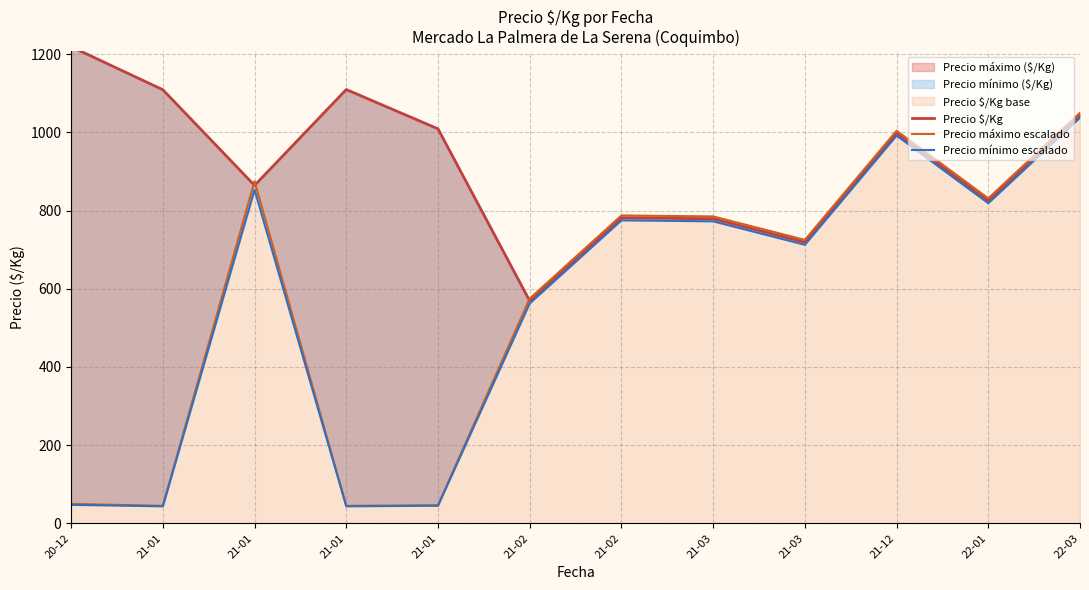

How many intersections are there between Precio máximo escalado and Precio $/Kg?

3